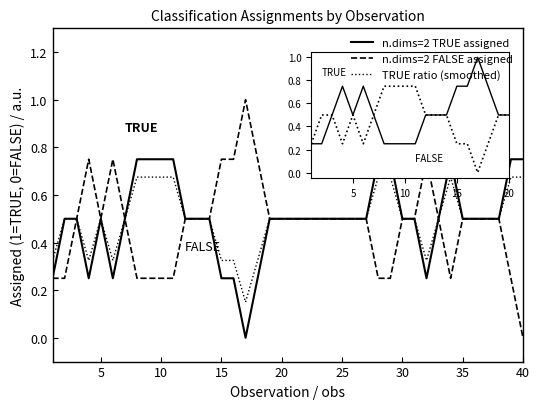

What is the maximum value shown in the chart?

1.0